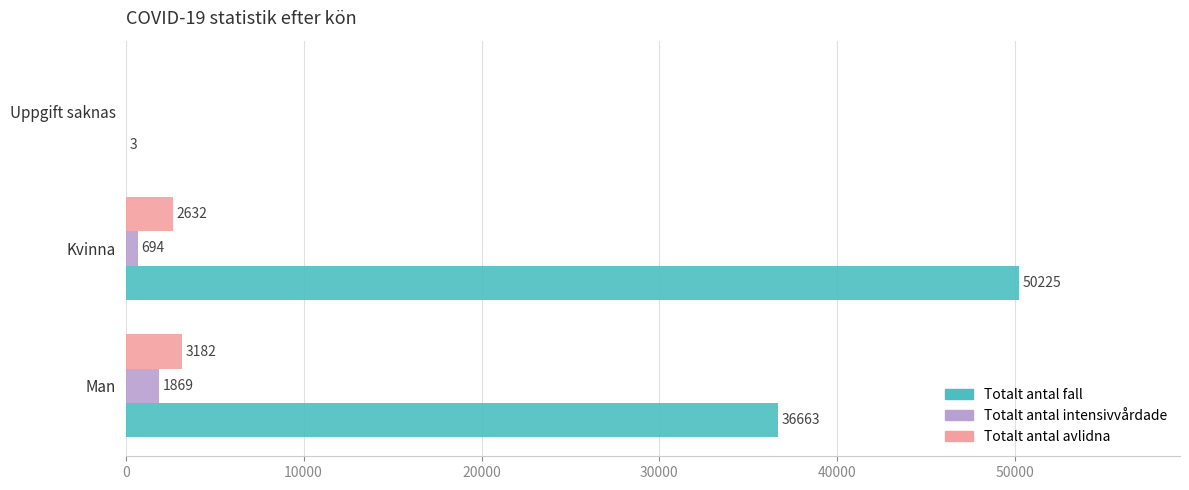

What is the total value across all series at Man?

41714